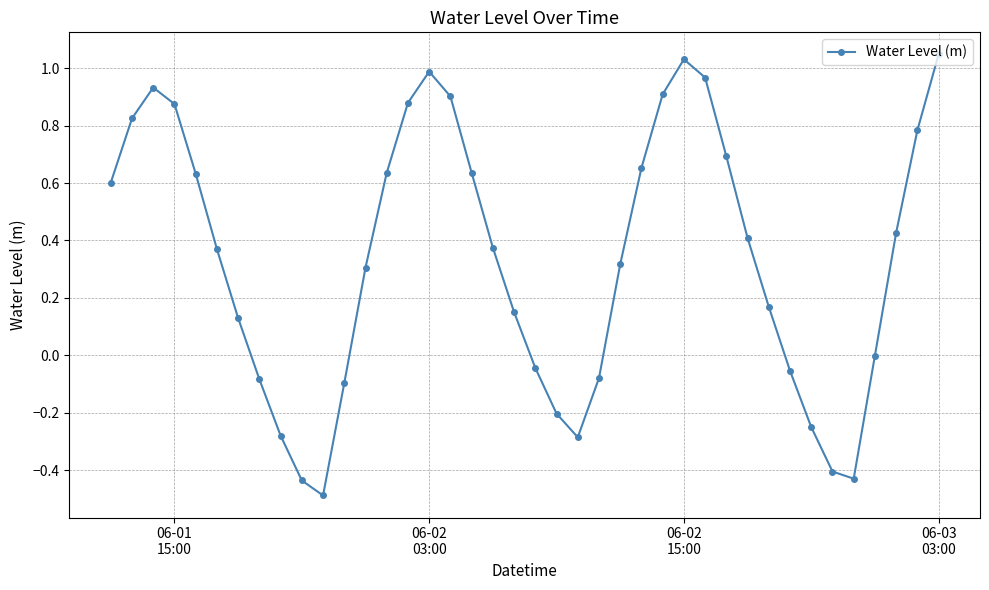

What is the difference between the second highest and minimum values?

1.5